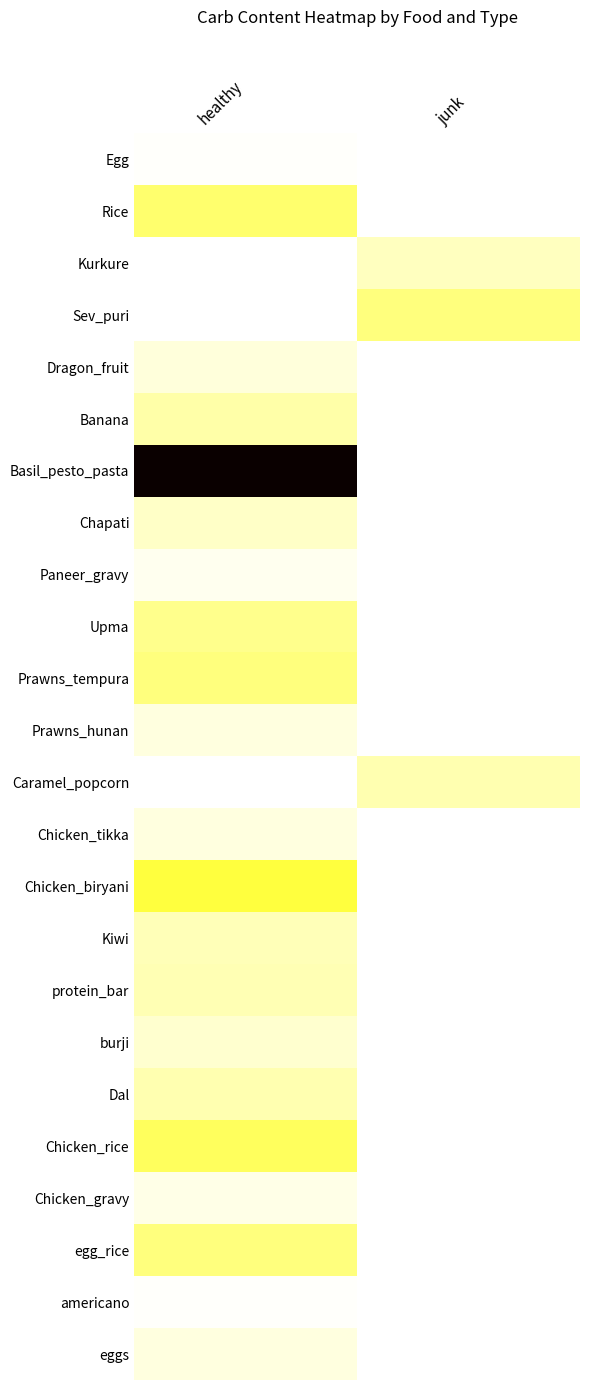

What is the total value across all series at junk?

85.0